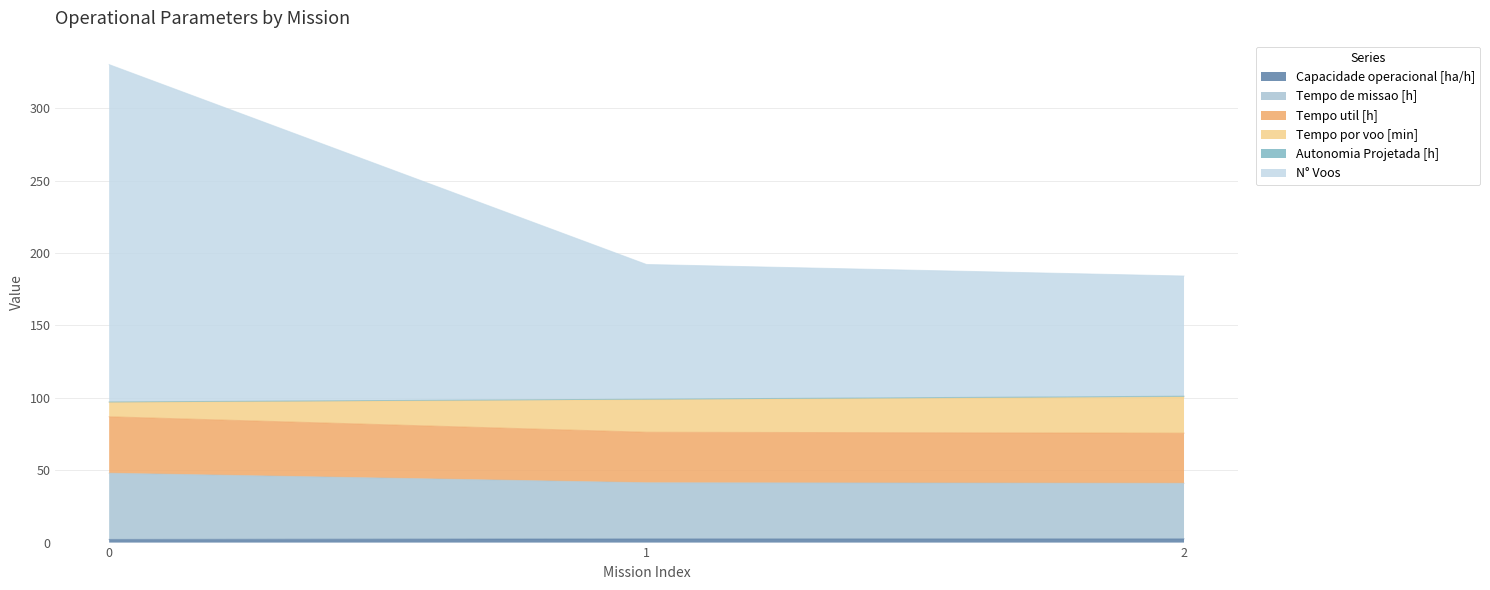

What is the difference between the highest and lowest values at 2?

181.5